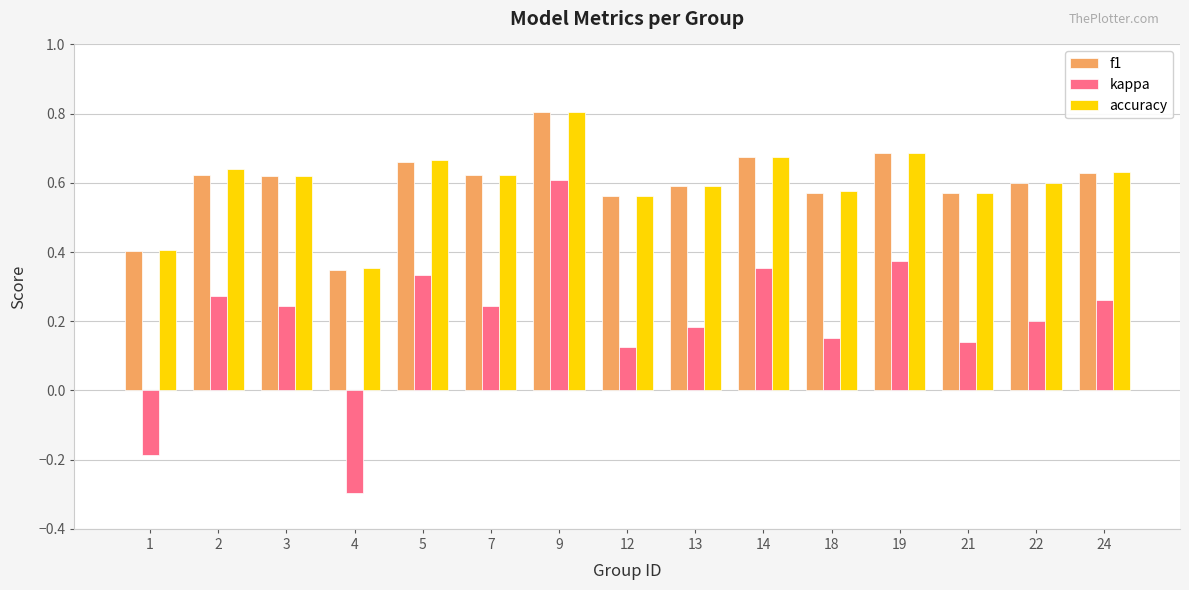

Does the chart contain stacked bars?

No